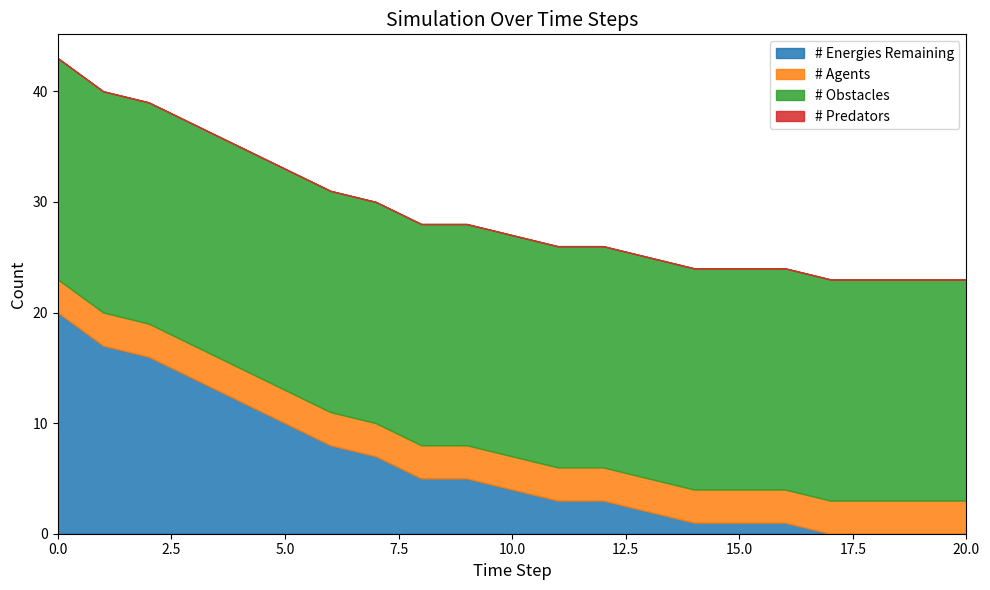

List the series in order of their overall mean, highest first.

# Obstacles, # Energies Remaining, # Agents, # Predators